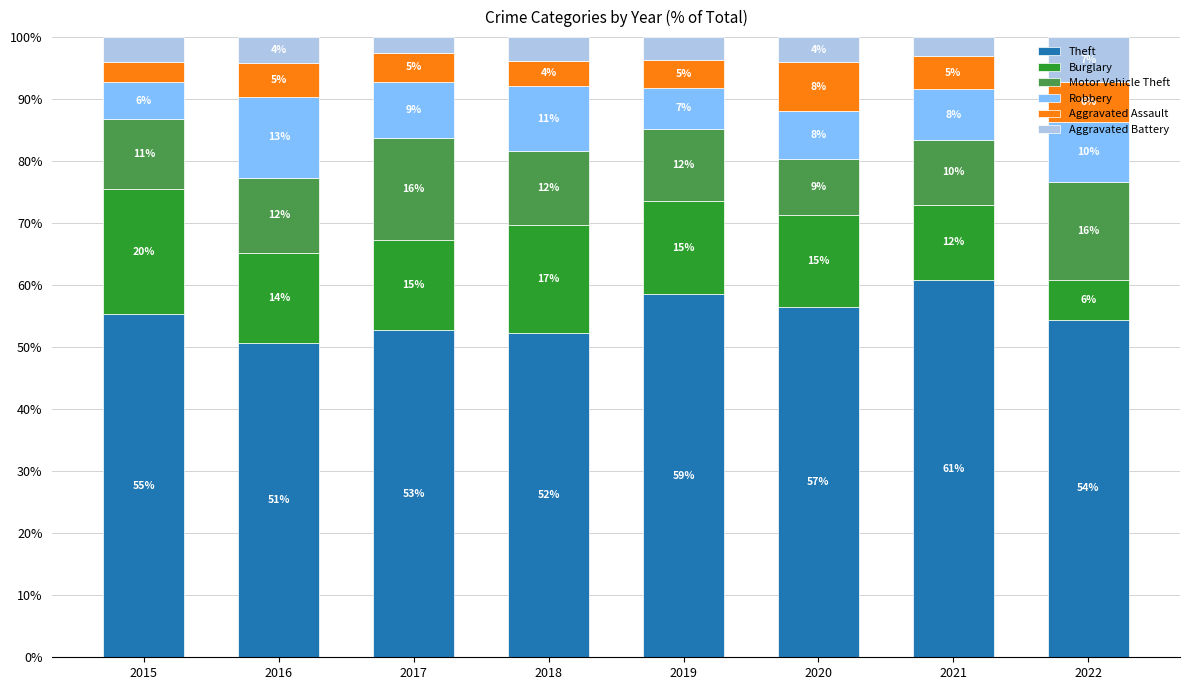

The value of Theft at 2015 is 83.7. True or false?

False